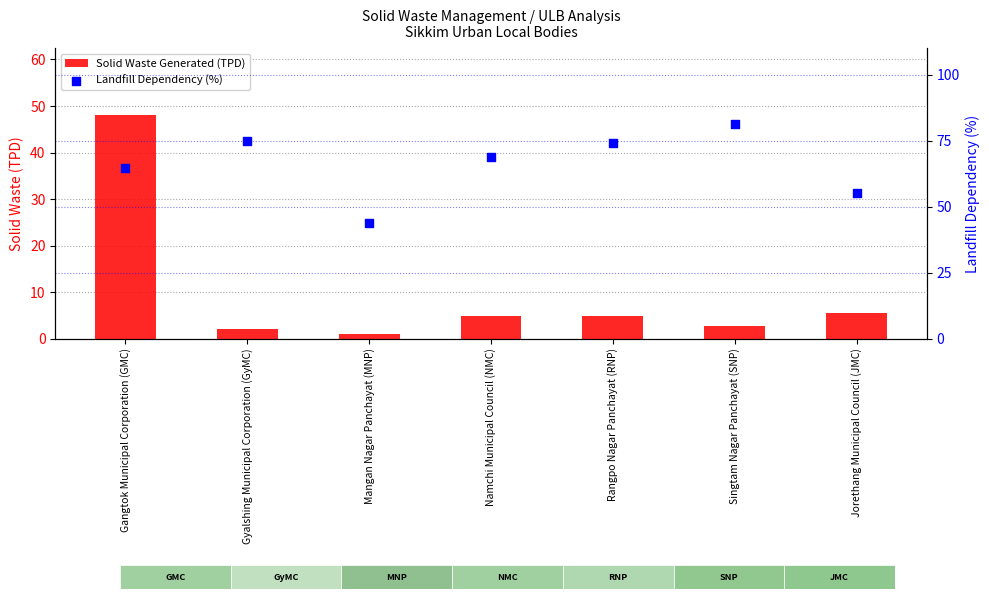

Which series contains the highest Y value?

Landfill Dependency (%)